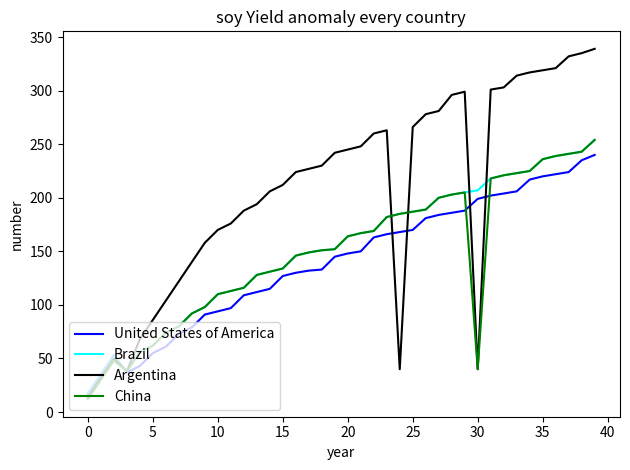

What is the average value of the Brazil series?

152